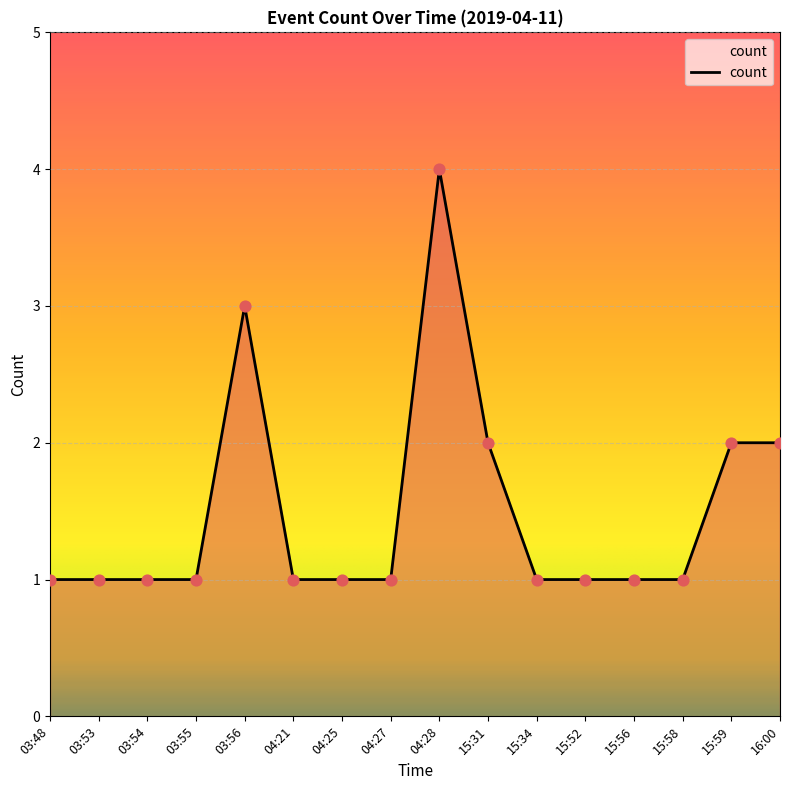

Which has a higher value, 16:00 or 03:48?

16:00